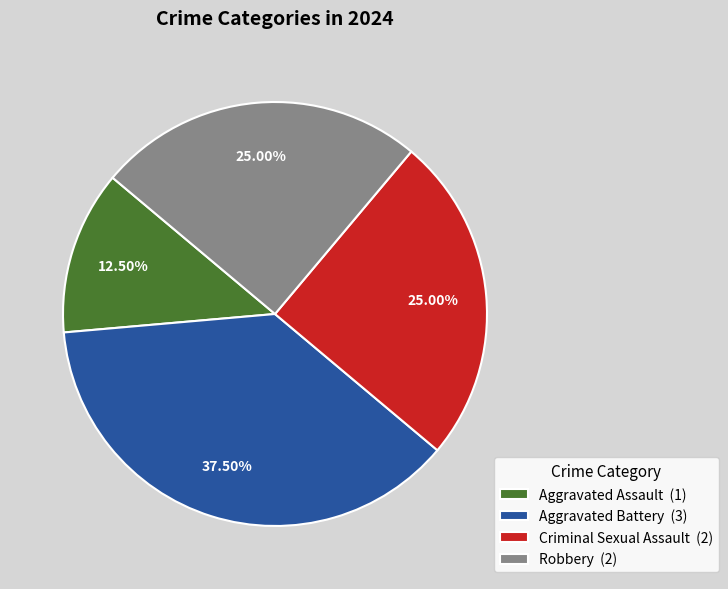

Do Robbery (2) and Aggravated Battery (3) together represent more than half of the pie?

Yes